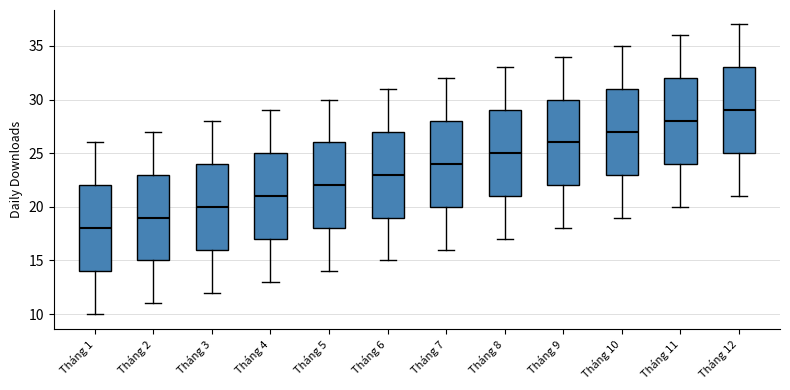

Reading left to right, read every box against the y-axis: the position of its median line, the range the box covers, and the ends of its whiskers. The values are not printed on the chart, so give them approximately, as read against the axis.

Tháng 1: median 18, box 14 to 22, whiskers 10 to 26
Tháng 2: median 19, box 15 to 23, whiskers 11 to 27
Tháng 3: median 20, box 16 to 24, whiskers 12 to 28
Tháng 4: median 21, box 17 to 25, whiskers 13 to 29
Tháng 5: median 22, box 18 to 26, whiskers 14 to 30
Tháng 6: median 23, box 19 to 27, whiskers 15 to 31
Tháng 7: median 24, box 20 to 28, whiskers 16 to 32
Tháng 8: median 25, box 21 to 29, whiskers 17 to 33
Tháng 9: median 26, box 22 to 30, whiskers 18 to 34
Tháng 10: median 27, box 23 to 31, whiskers 19 to 35
Tháng 11: median 28, box 24 to 32, whiskers 20 to 36
Tháng 12: median 29, box 25 to 33, whiskers 21 to 37